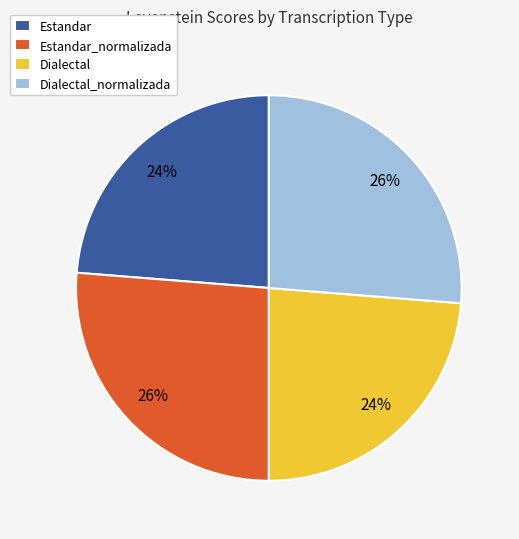

To the nearest percent, what percentage of the pie is Estandar_normalizada?

26%